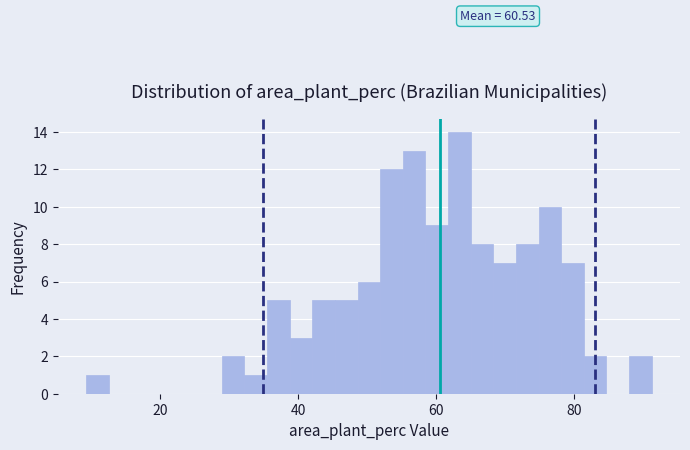

Around what value on the x-axis is the tallest bar? Give the approximate position of its centre, as read against the axis.

64